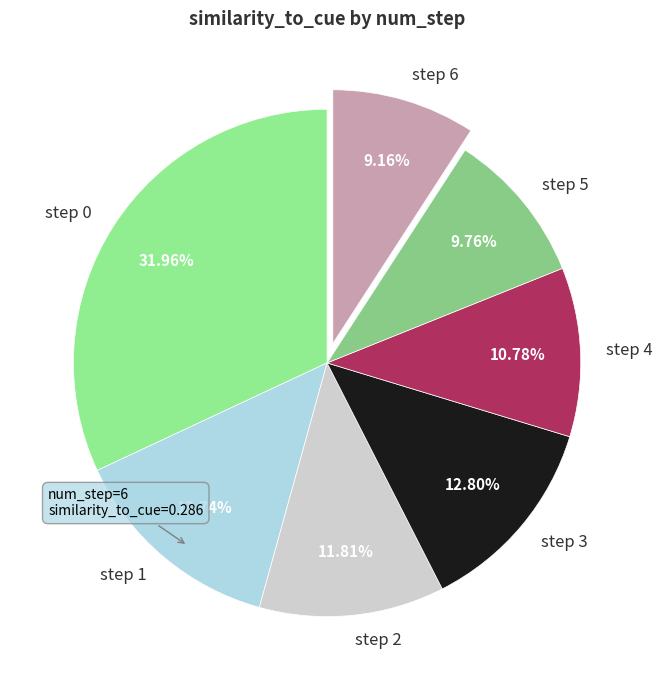

Combined, do step 6 and step 3 account for over 50%?

No